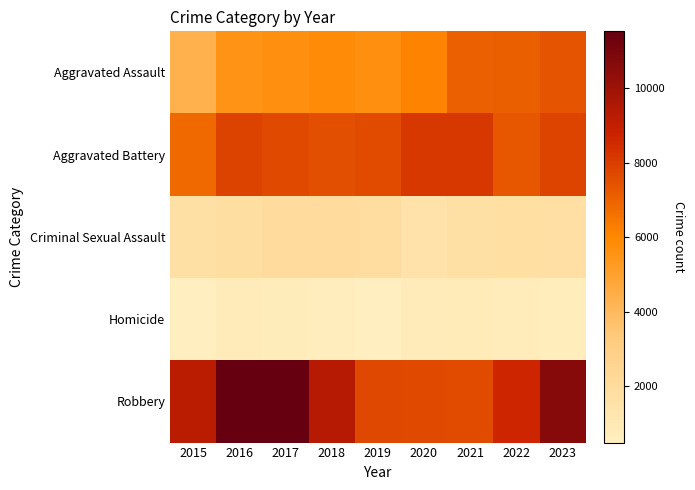

What is the greatest value displayed?

11535